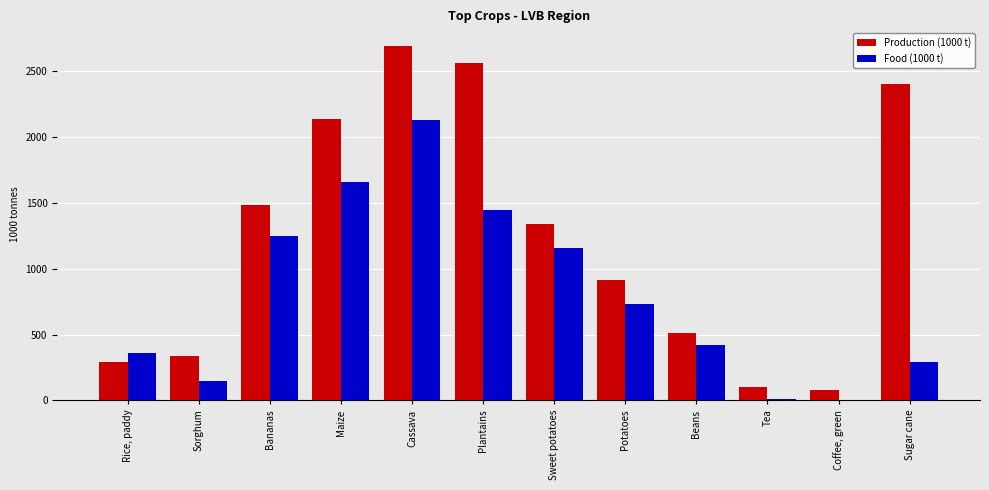

What is the sum of the Food (1000 t) values at Sweet potatoes and Bananas?

2410.1